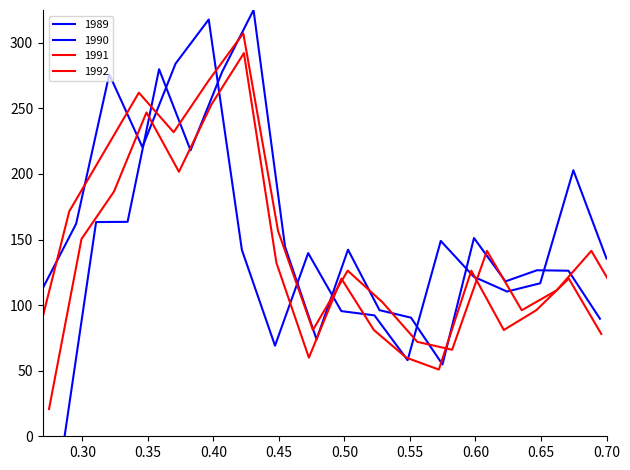

What is the value of the 1990 point at the 2nd from the left?

163.3